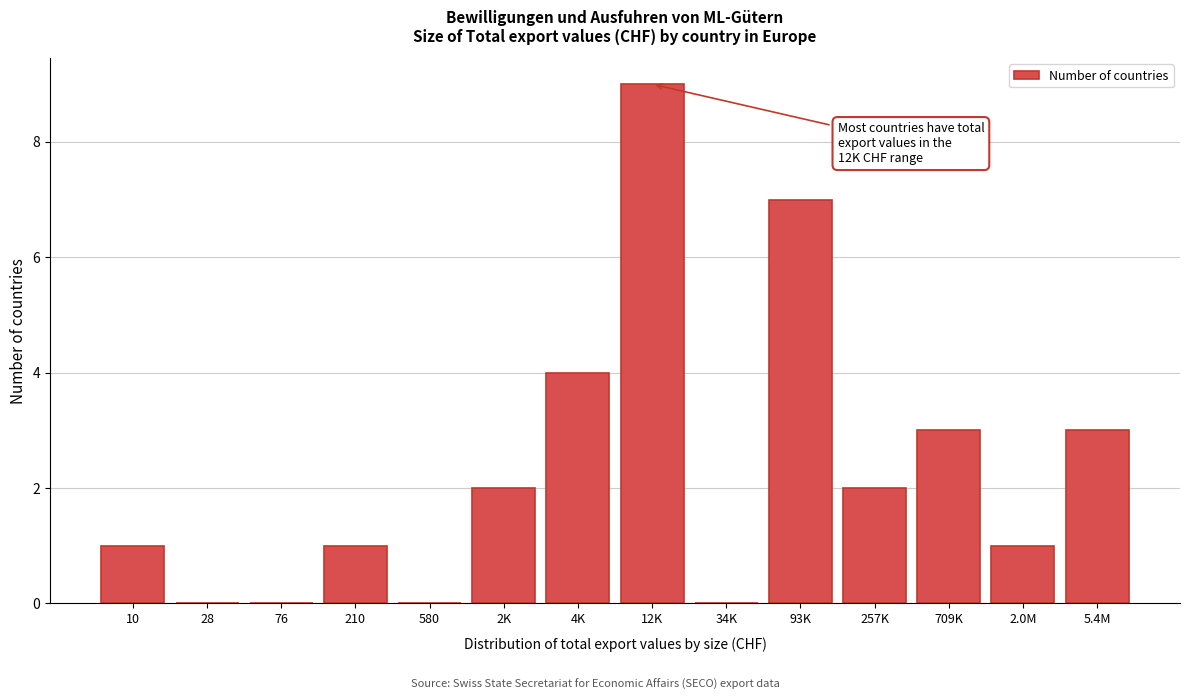

Reading left to right, extract all data points from this chart.

10=1	28=0	76=0	210=1	580=0	2K=2	4K=4	12K=9	34K=0	93K=7	257K=2	709K=3	2.0M=1	5.4M=3